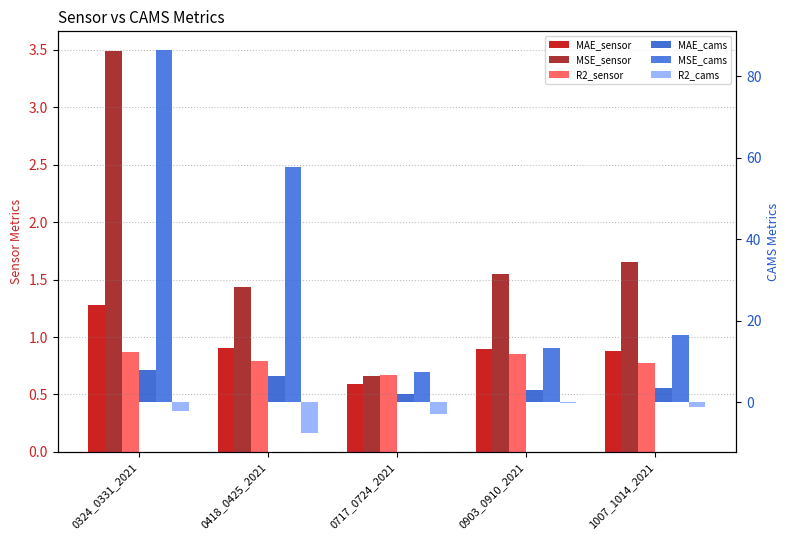

How many values in the R2_cams series are below -2?

3